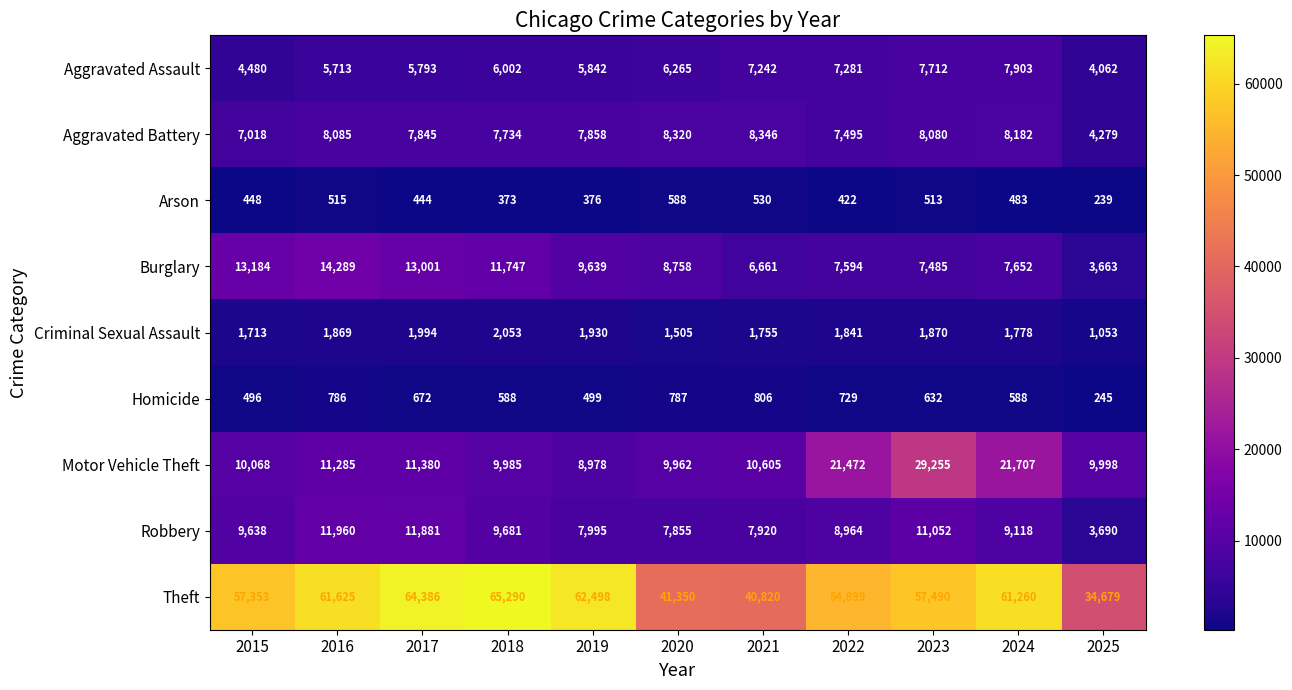

Is it true that Homicide equals 588 at 2018?

True